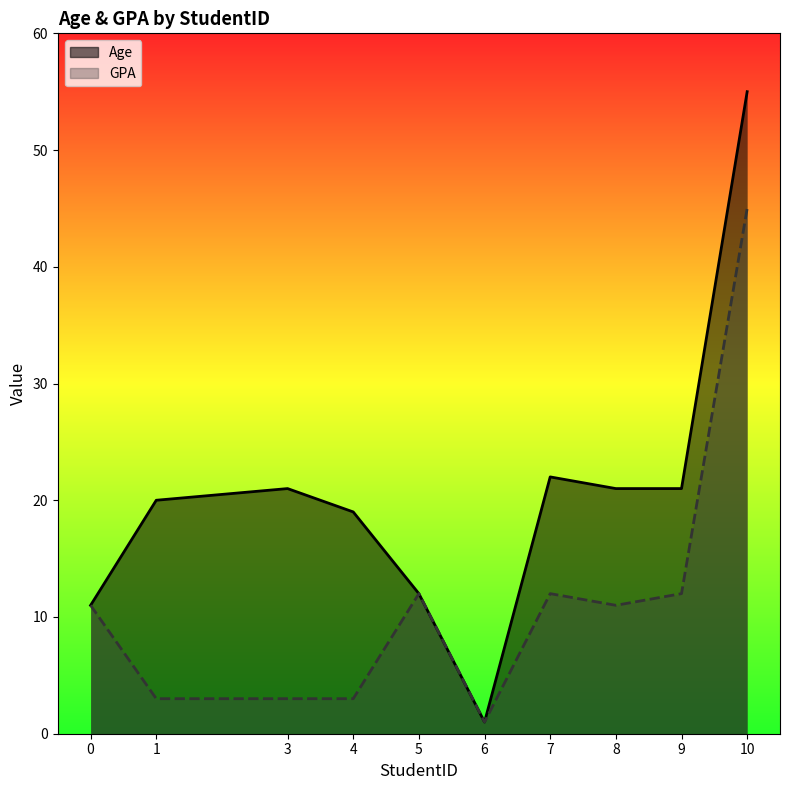

Which label corresponds to the largest value in the chart?

10